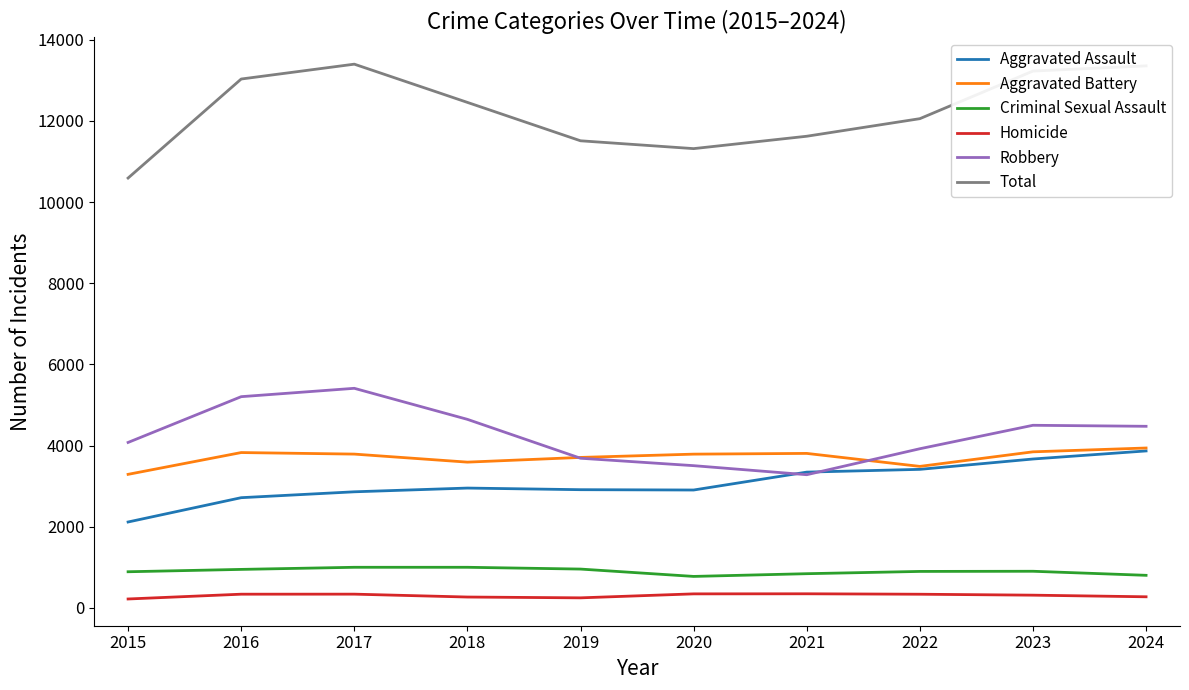

Does the chart have visible grid lines?

No